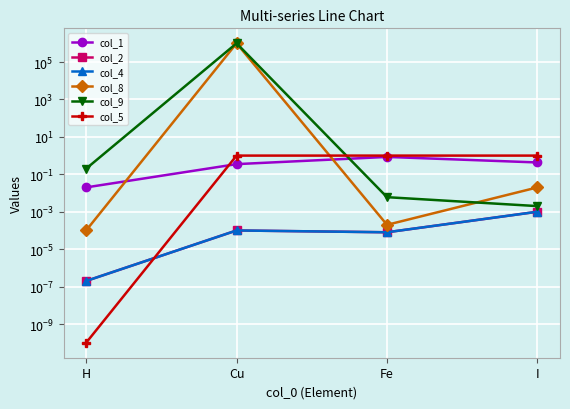

Where is the first local maximum for col_1?

Fe